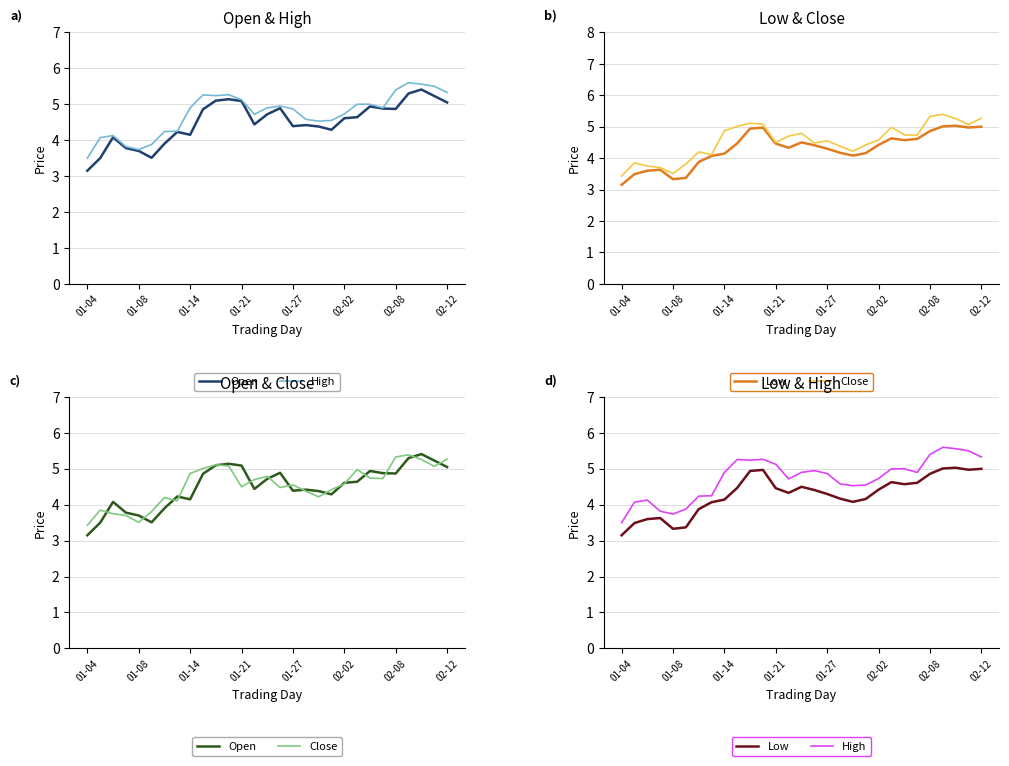

How many values in the Low series exceed 4?

22